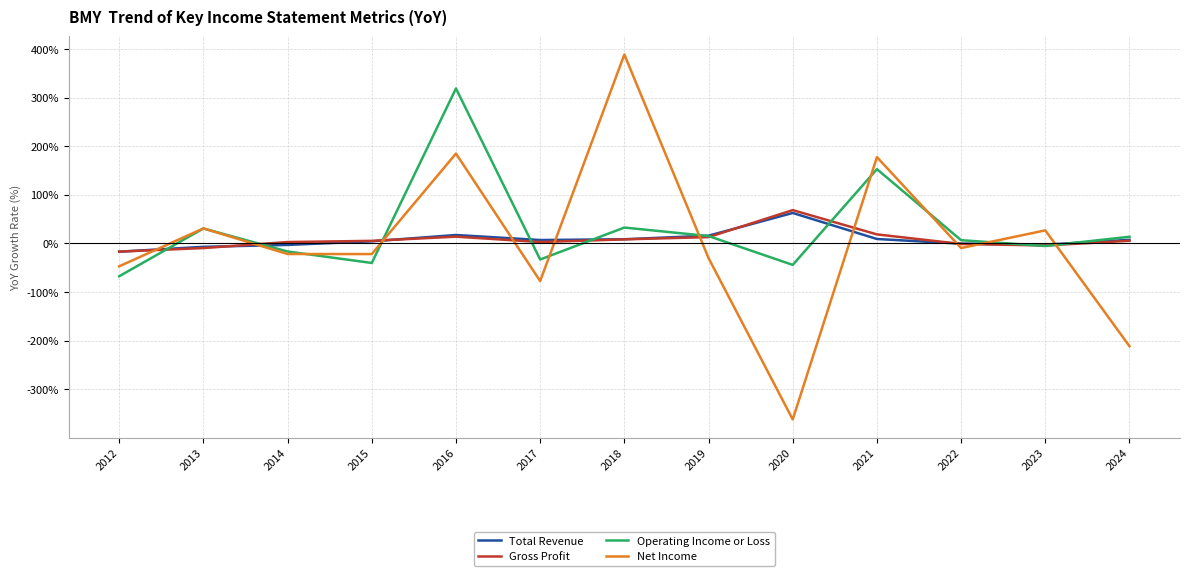

True or false: Operating Income or Loss and Net Income intersect in this chart.

True